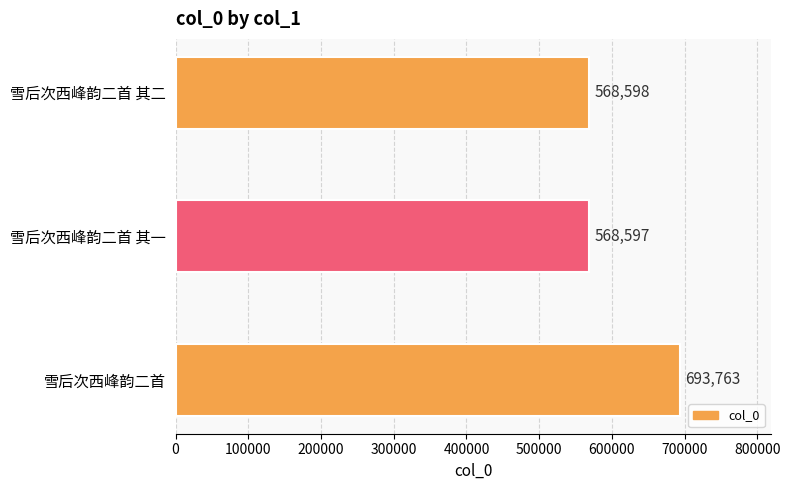

Reading bottom to top, transcribe all the data shown in this chart.

693763	568597	568598